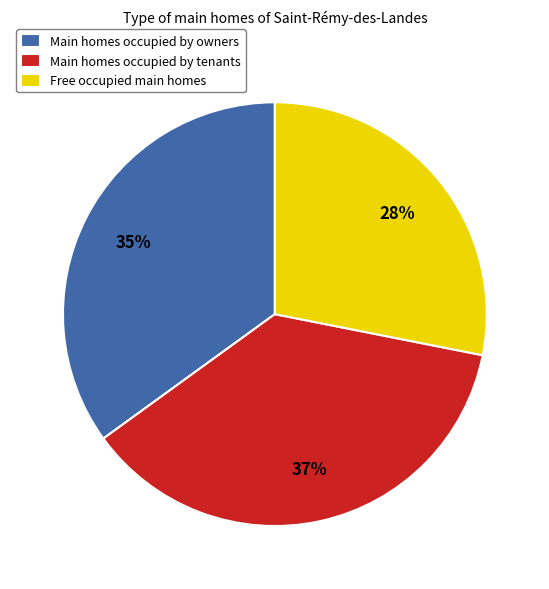

Which slice is the smallest?

Free occupied main homes